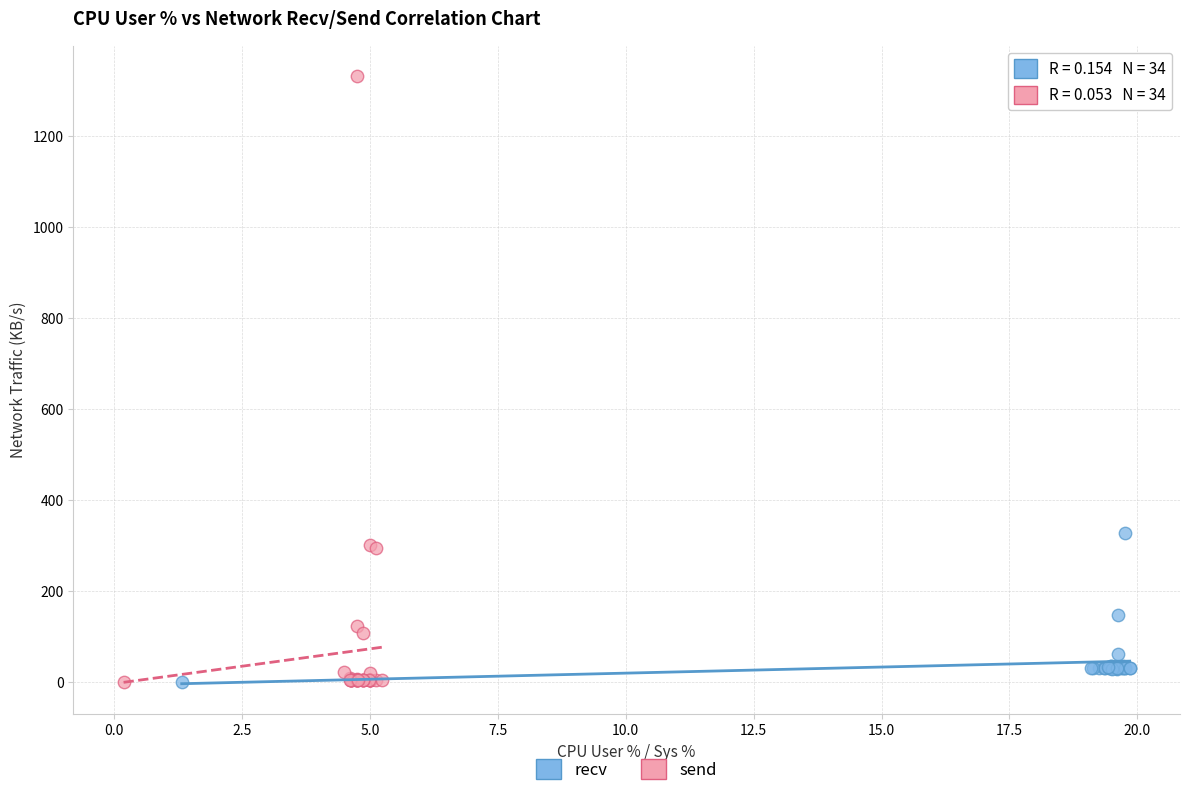

Which series has the widest spread of Y values?

send